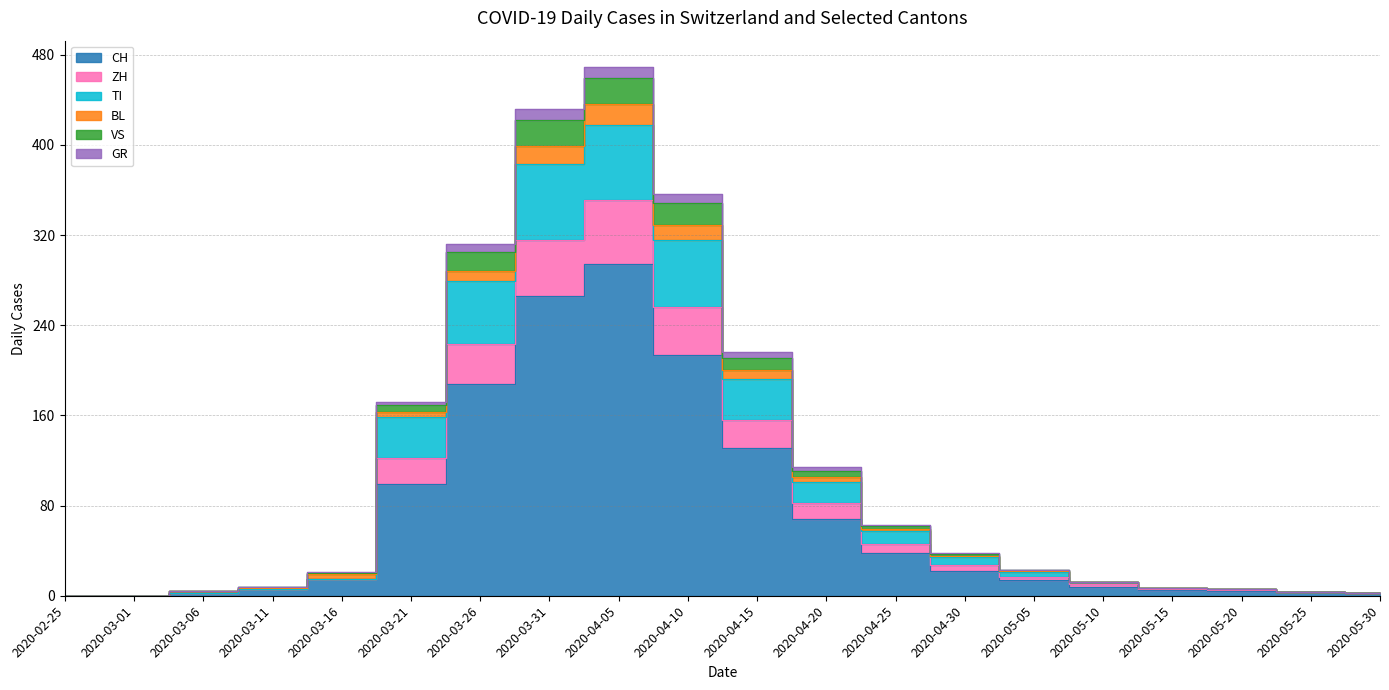

What are all the series names shown in the legend?

CH, ZH, TI, BL, VS, GR